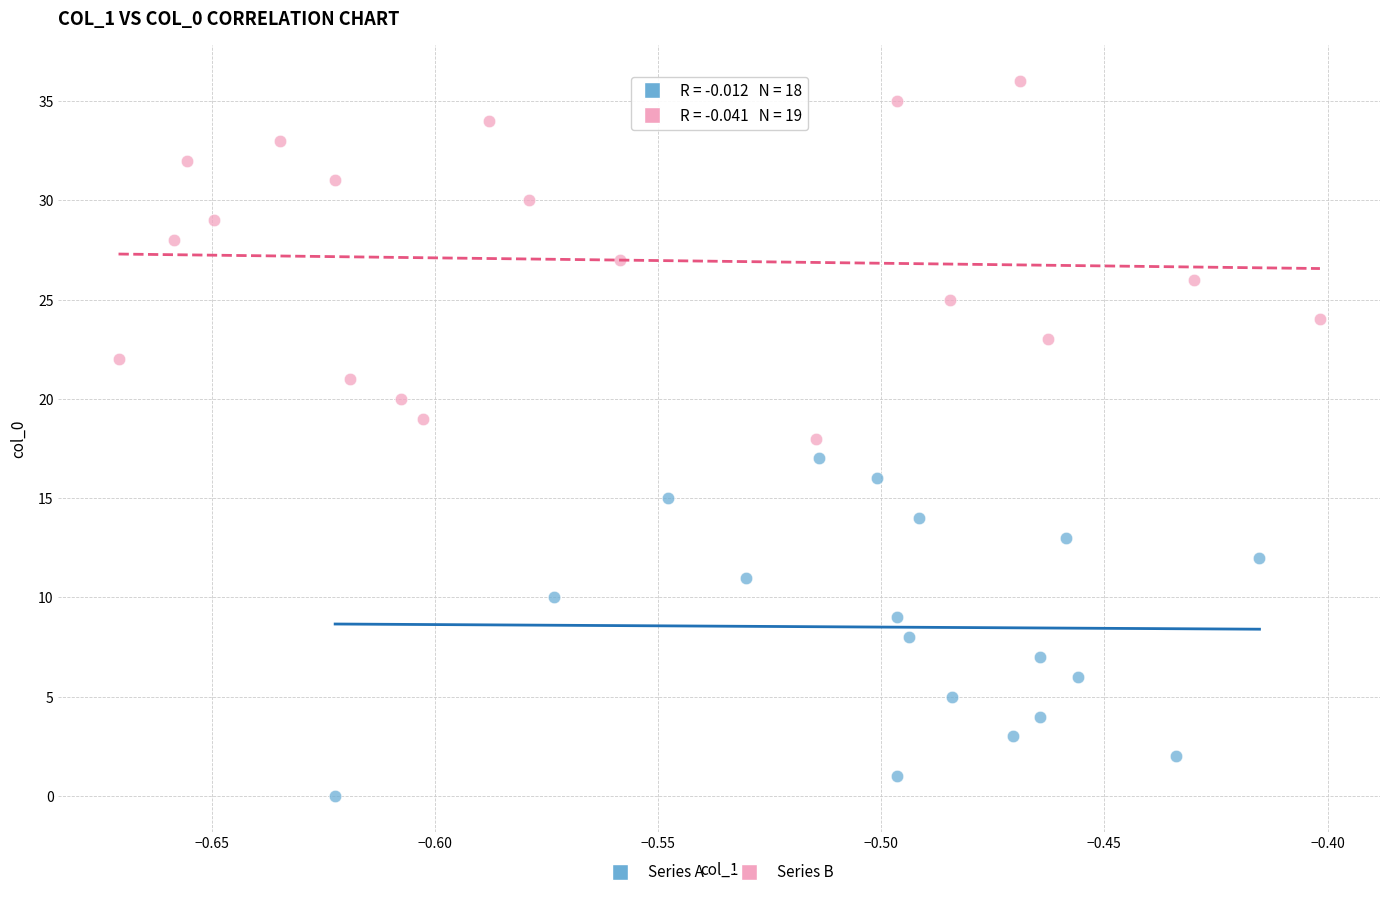

Which series has the largest Y range (max minus min)?

Series B